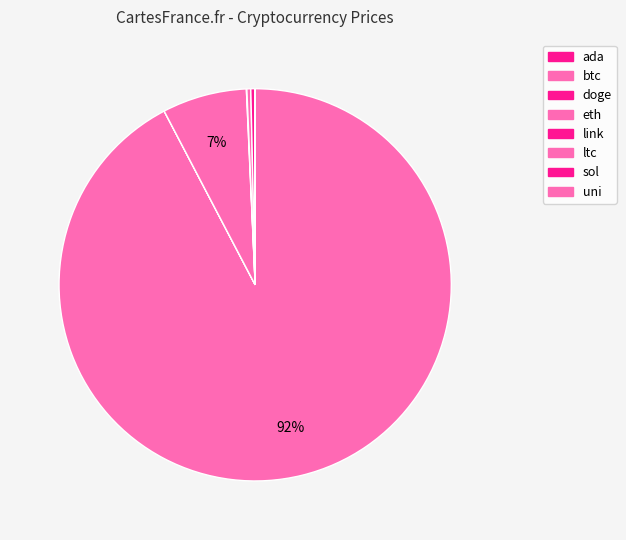

How many segments does this pie chart have?

8